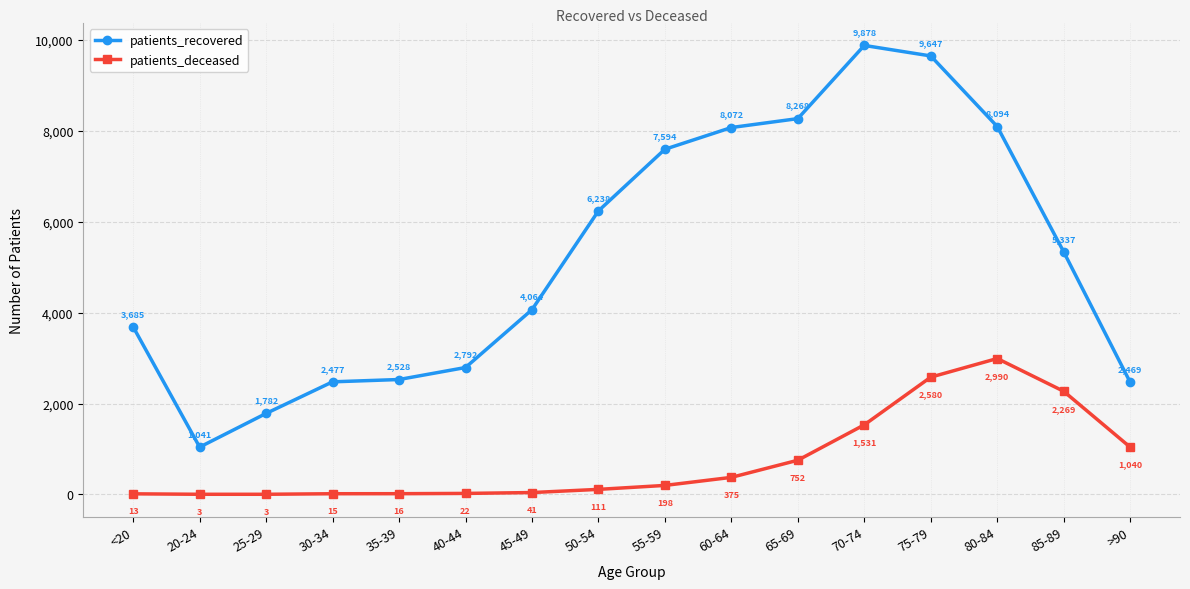

How many categories are shown in the chart?

16